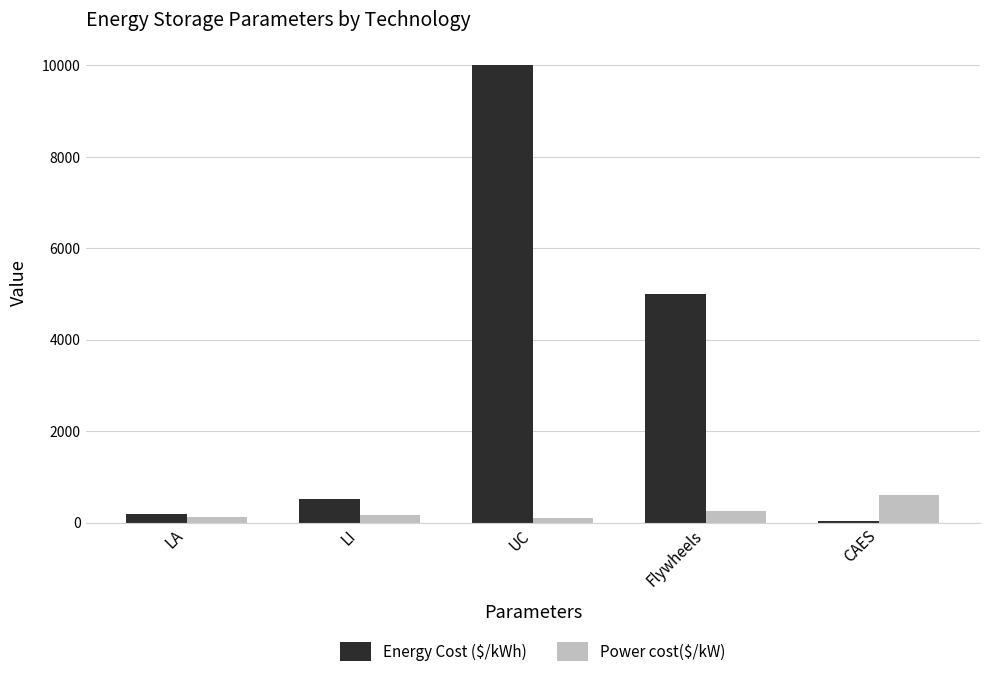

The value of Energy Cost ($/kWh) at UC is 5156. True or false?

False